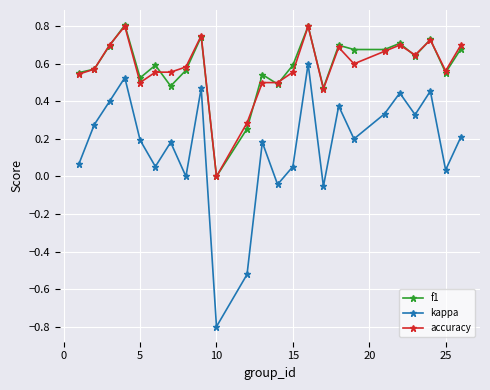

Which series has the largest range (max minus min)?

kappa